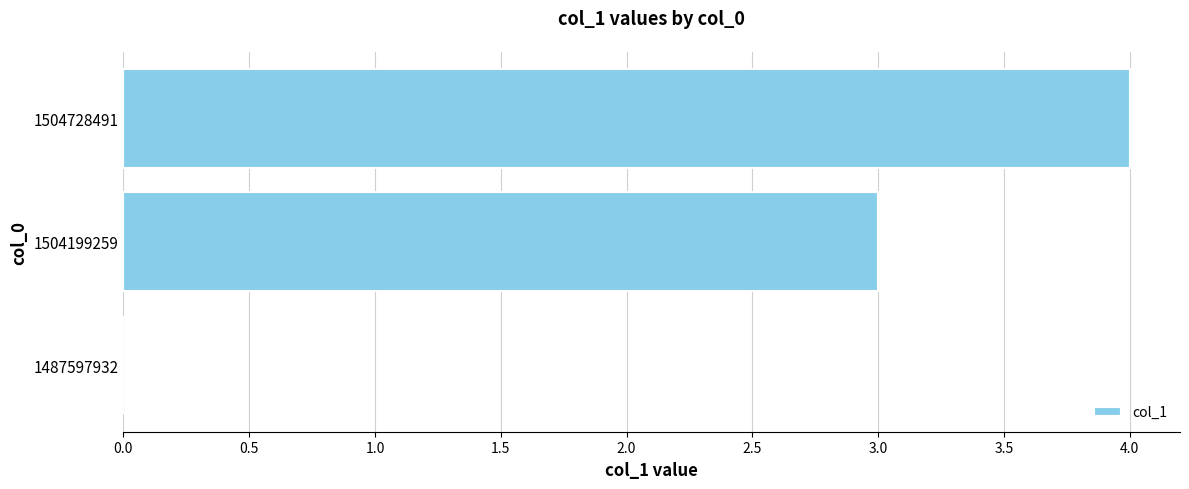

True or false: the data shows 4 at 1504728491.

True